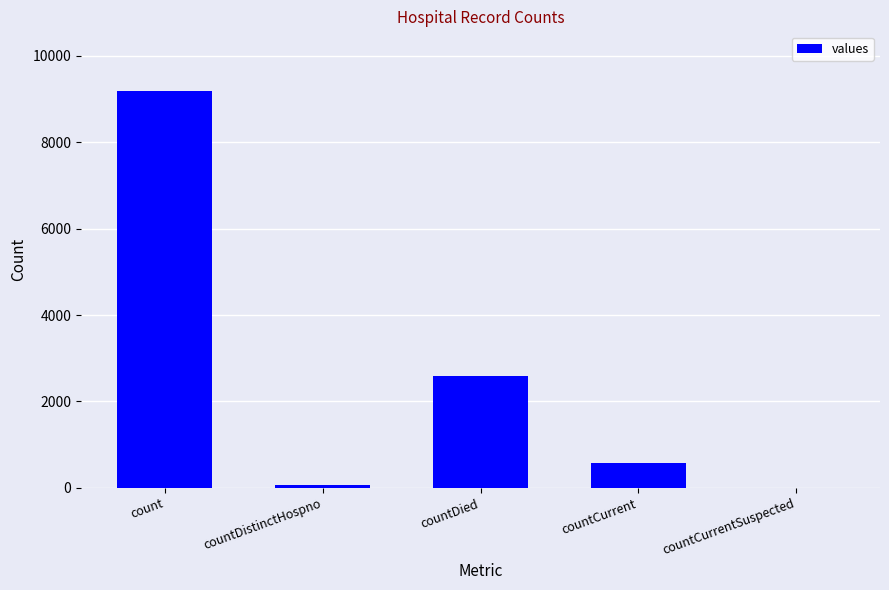

What value does the data have at countDistinctHospno?

77